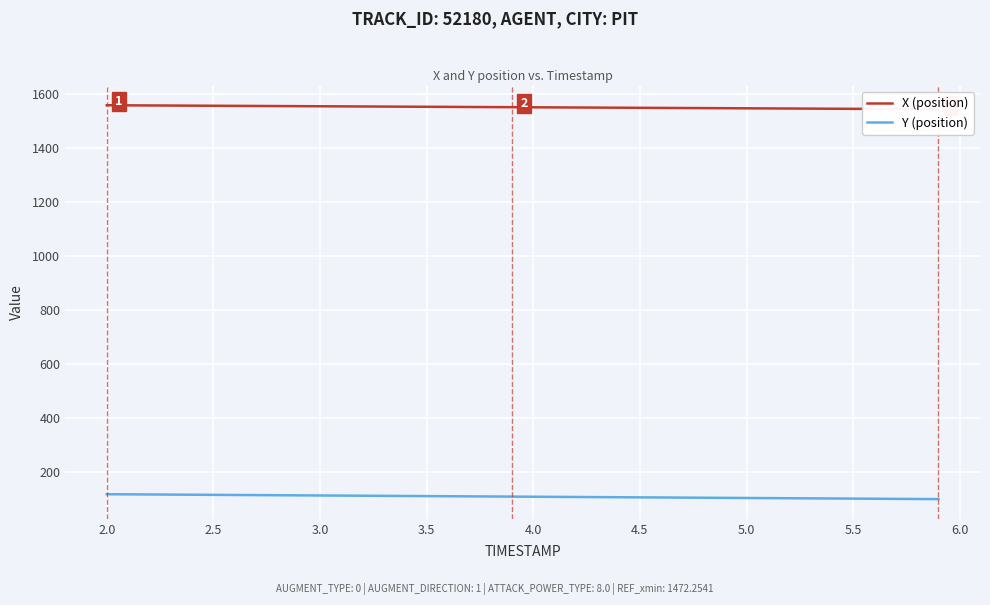

At how many categories does at least one series exceed 836?

40